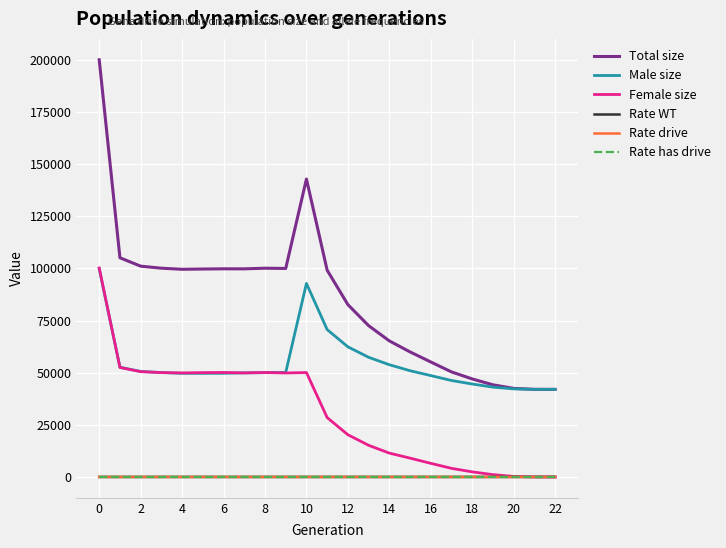

Does the chart display data point markers on the line(s)?

No